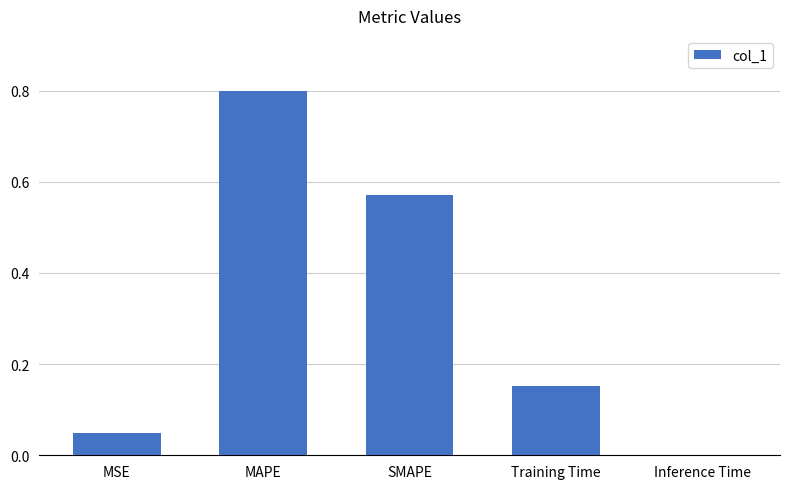

Which has a higher value, Inference Time or MSE?

MSE